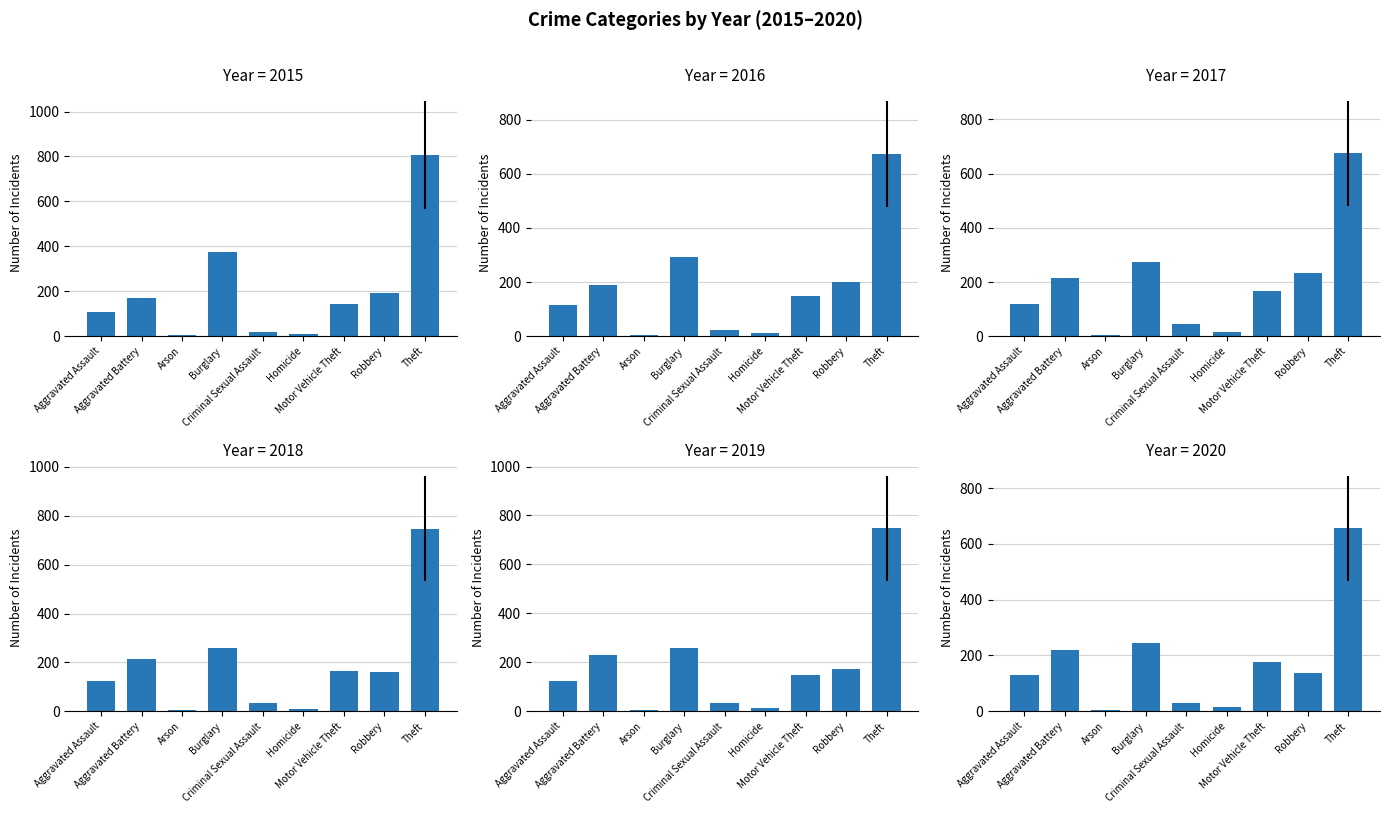

At how many categories does at least one series exceed 583?

1